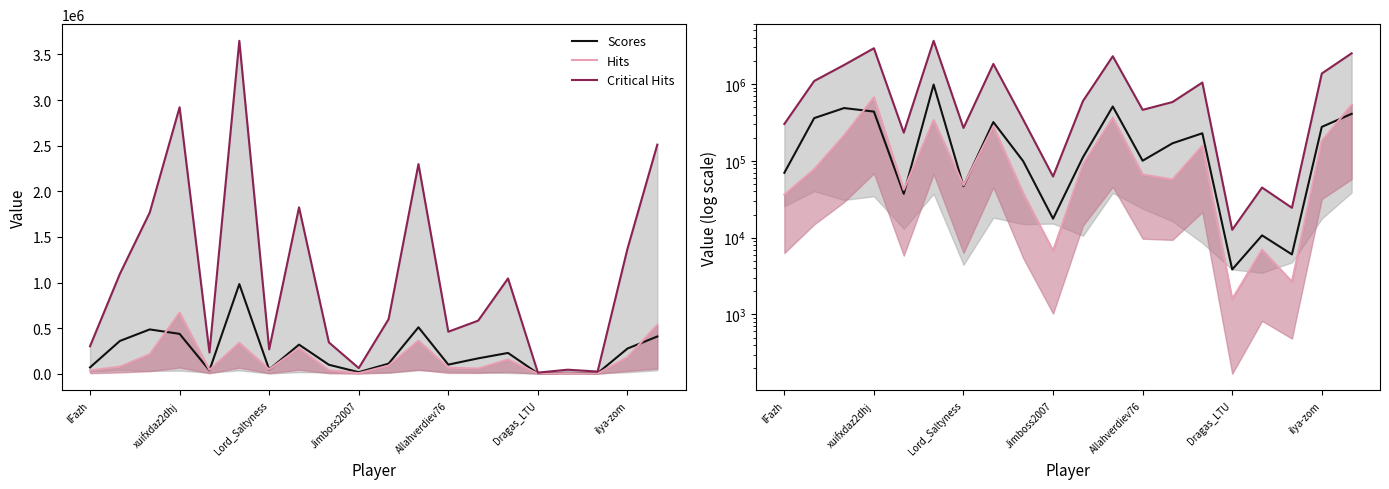

True or false: Hits has a value of 264954 at 14.

False